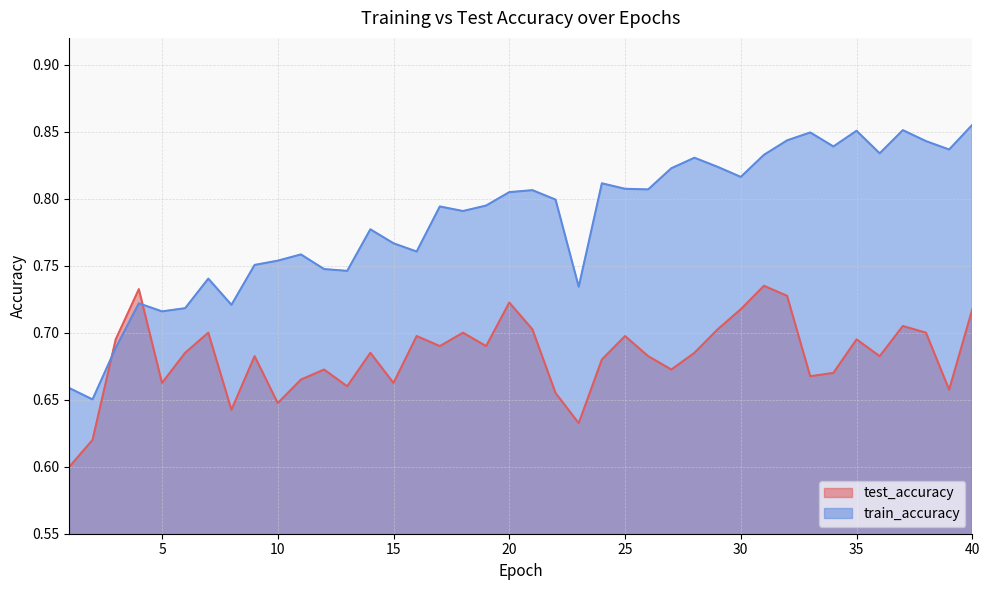

Rank the series by their average value, from highest to lowest.

train_accuracy, test_accuracy